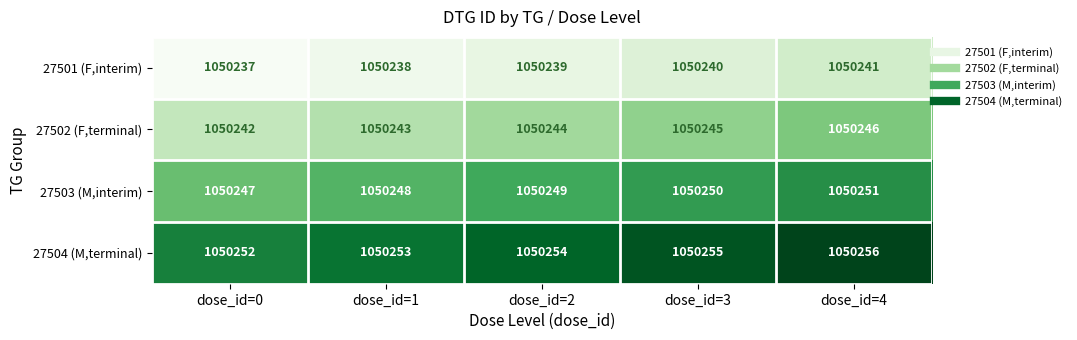

Reading left to right, what are all the values shown in this chart?

27501 (F,interim): dose_id=0=1050237	dose_id=1=1050238	dose_id=2=1050239	dose_id=3=1050240	dose_id=4=1050241
27502 (F,terminal): dose_id=0=1050242	dose_id=1=1050243	dose_id=2=1050244	dose_id=3=1050245	dose_id=4=1050246
27503 (M,interim): dose_id=0=1050247	dose_id=1=1050248	dose_id=2=1050249	dose_id=3=1050250	dose_id=4=1050251
27504 (M,terminal): dose_id=0=1050252	dose_id=1=1050253	dose_id=2=1050254	dose_id=3=1050255	dose_id=4=1050256